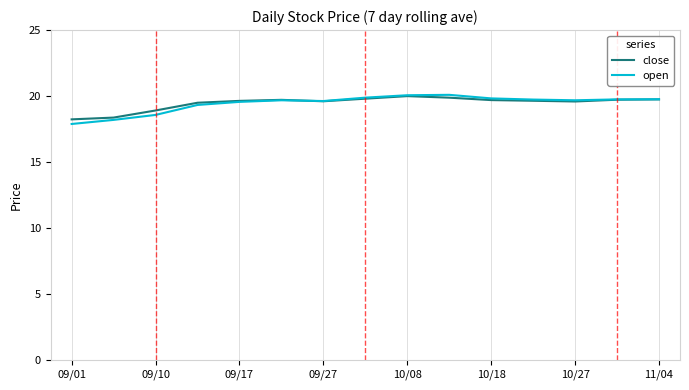

What is the maximum value shown in the chart?

20.1